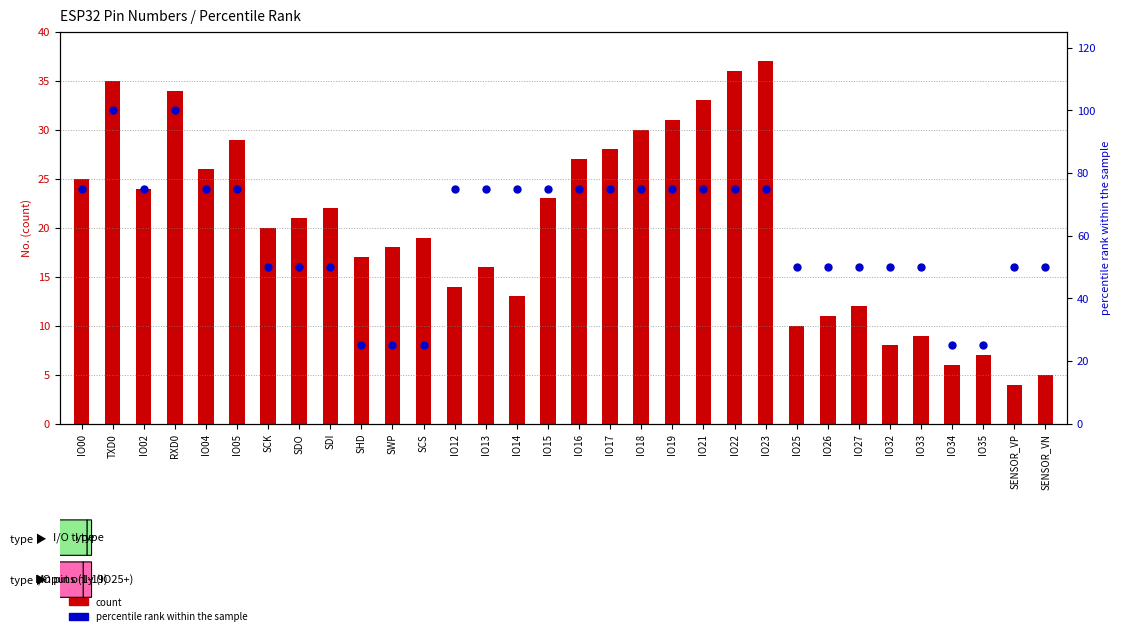

Which series contains the lowest Y value?

count